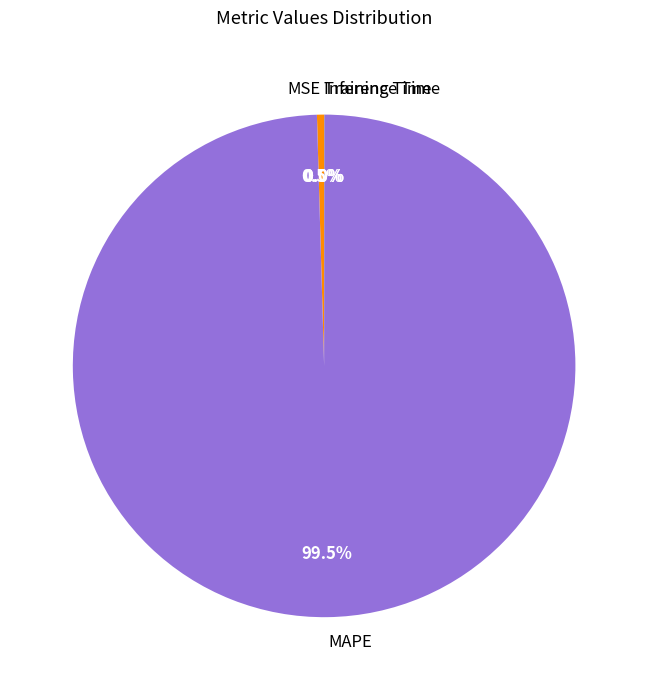

Does MAPE represent more than half of the total?

Yes